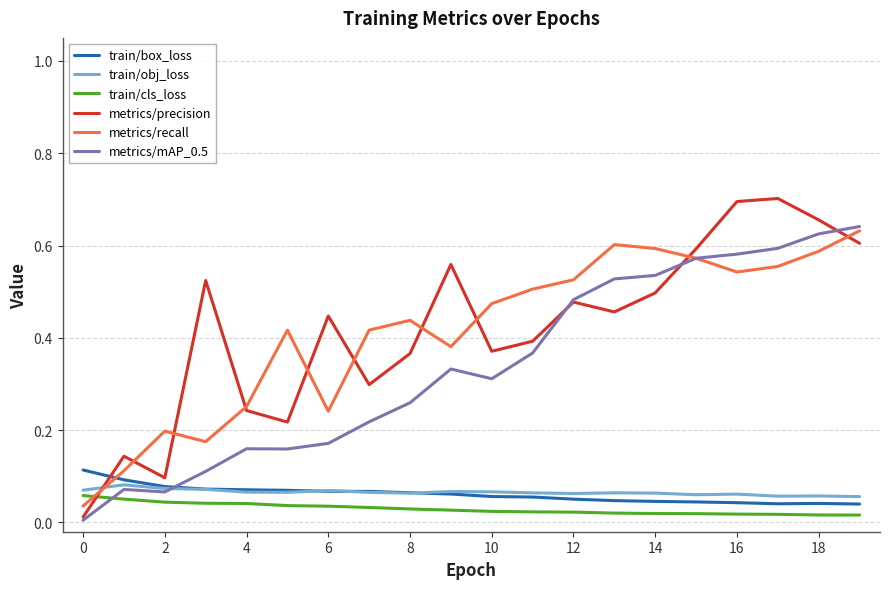

Which series has the widest spread of values?

metrics/precision